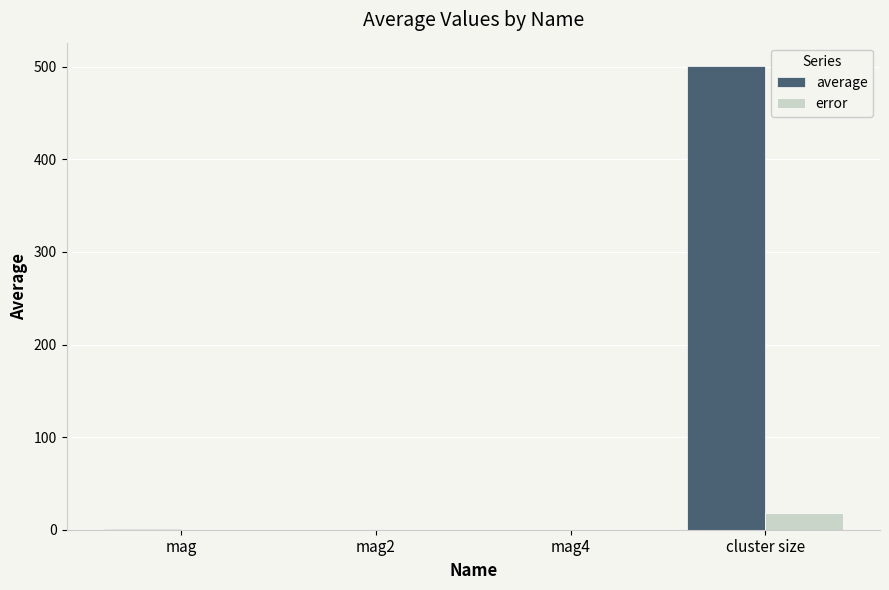

Are the bars grouped side by side (vs. stacked)?

Yes